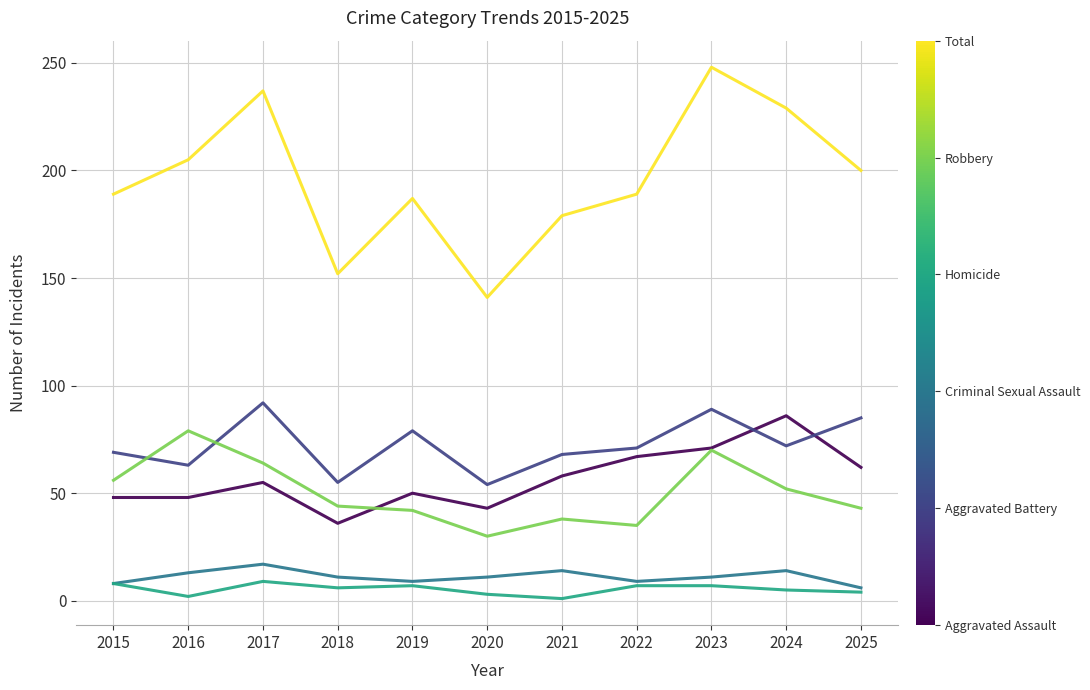

At which category does the chart reach its peak across all series?

2023